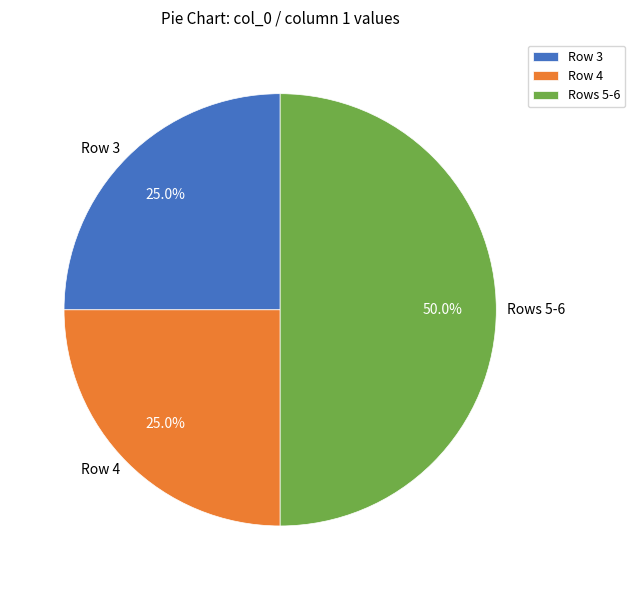

How many slices are in this pie chart?

3